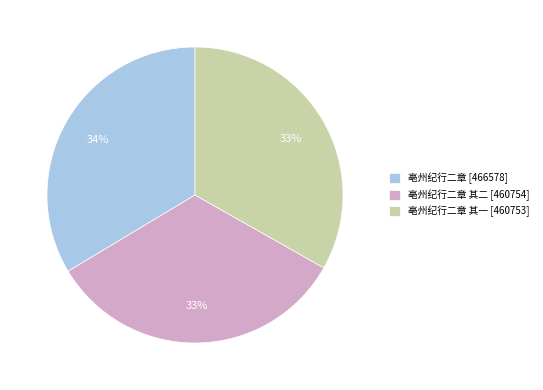

Is it true that 亳州纪行二章 [466578] is 34% of the pie?

True